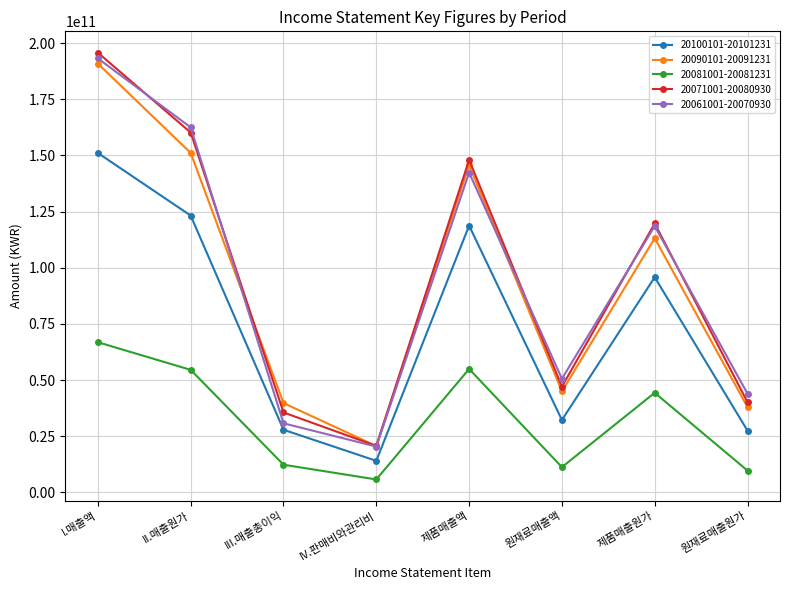

What is the average value of the 20071001-20080930 series?

95867007250